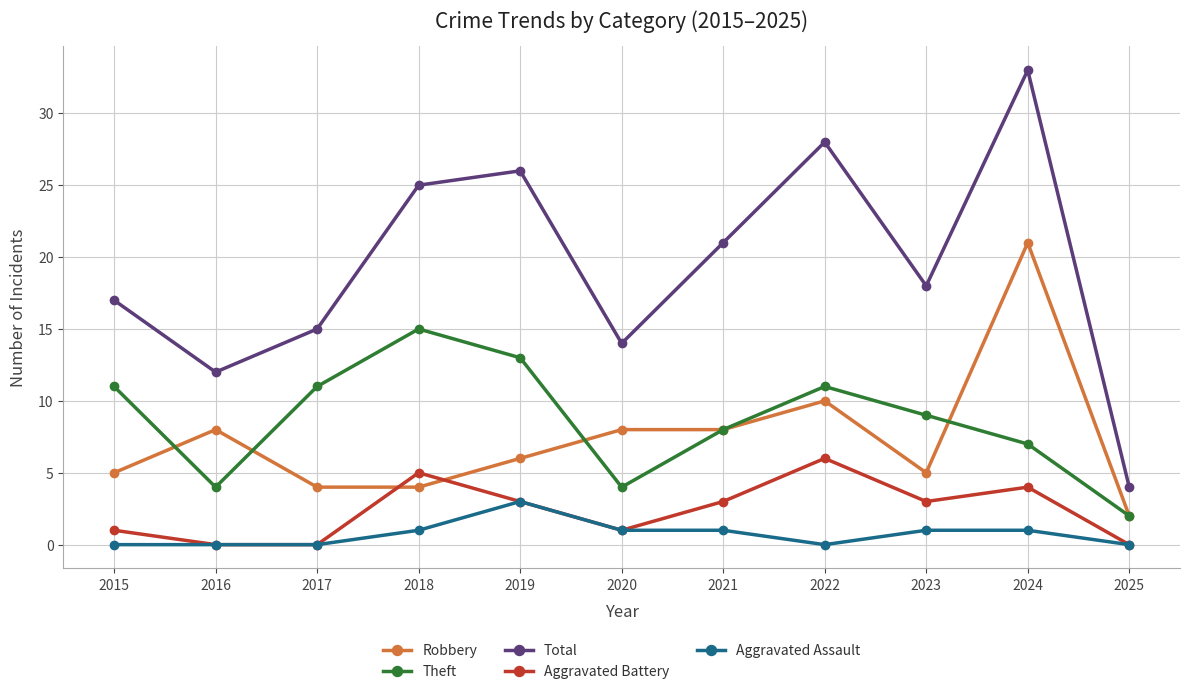

Rank the categories by Total value from lowest to highest.

2025, 2016, 2020, 2017, 2015, 2023, 2021, 2018, 2019, 2022, 2024